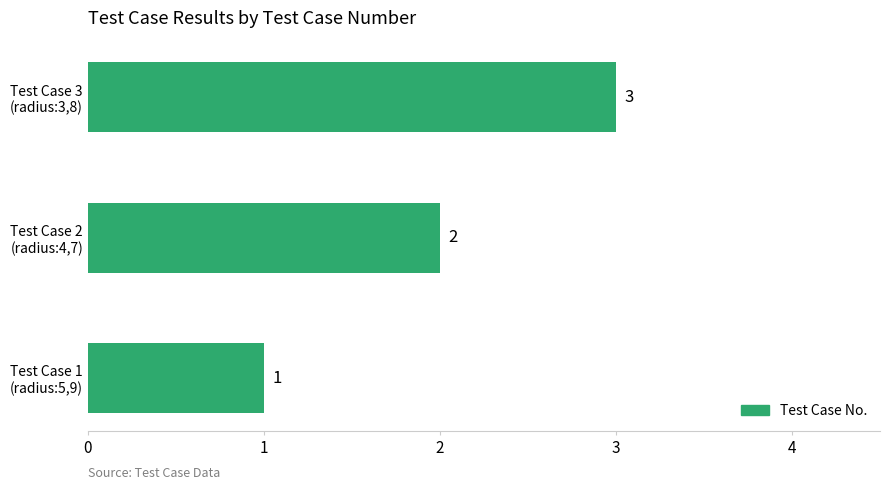

Does the chart contain stacked bars?

No